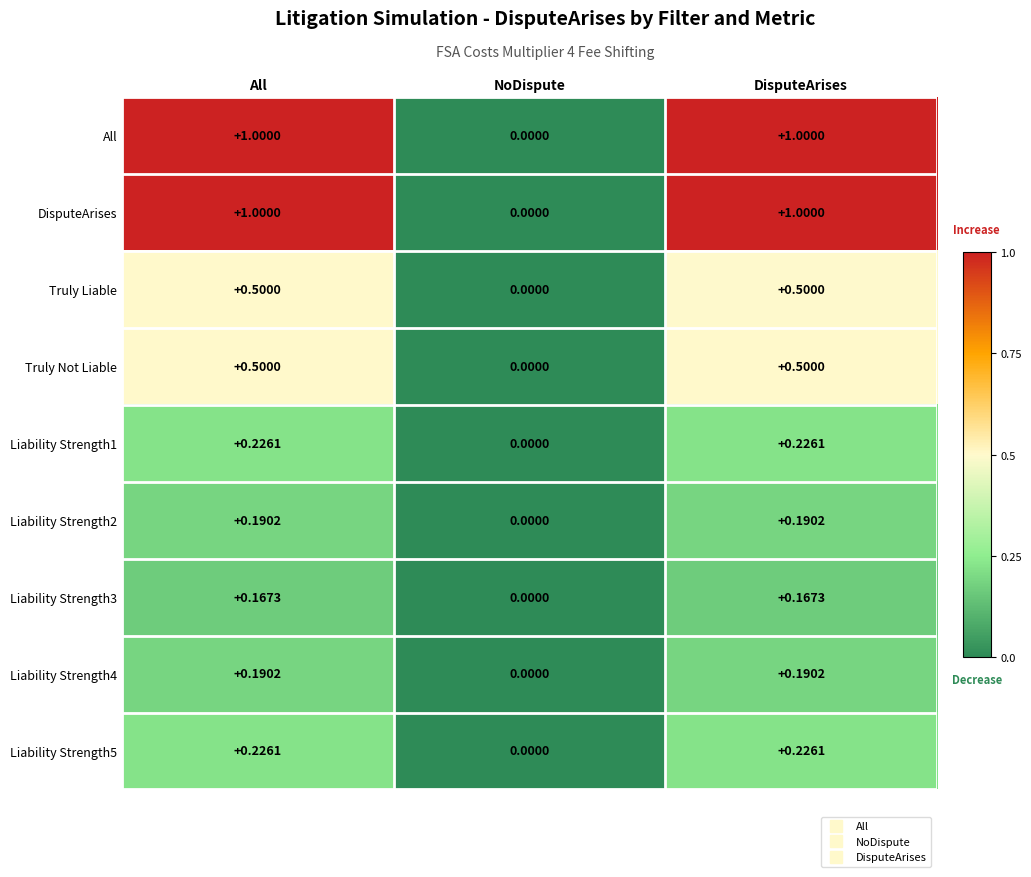

Is the value of DisputeArises at All greater than the value of All at NoDispute?

Yes